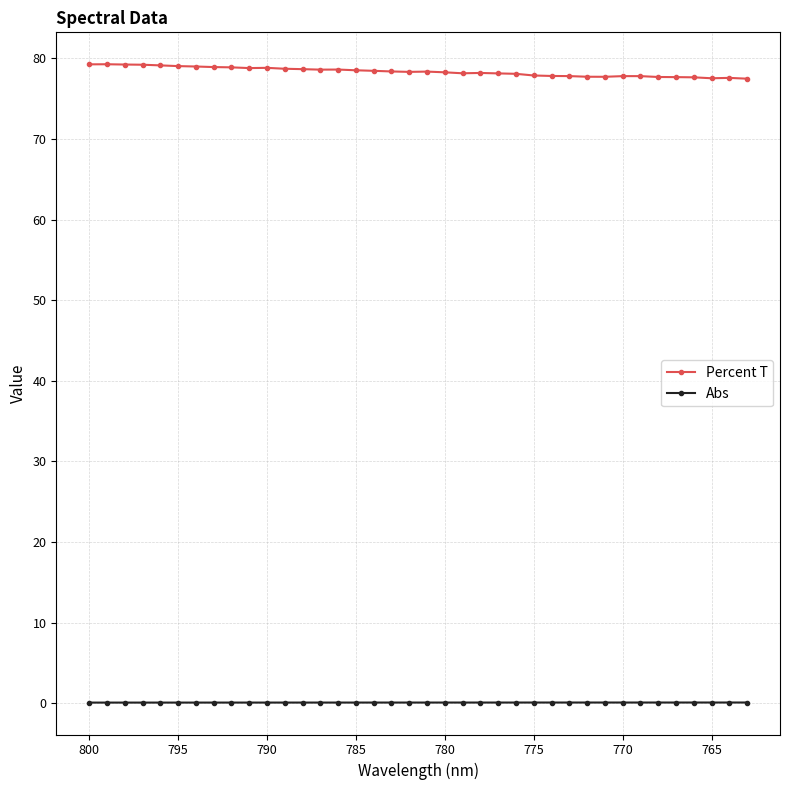

List the series in order of their peak value, highest first.

Percent T, Abs